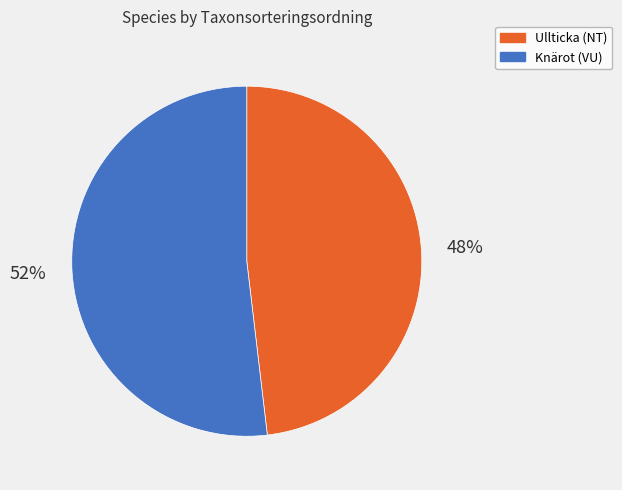

To the nearest percent, what is the difference between the largest and smallest slice percentages?

4%